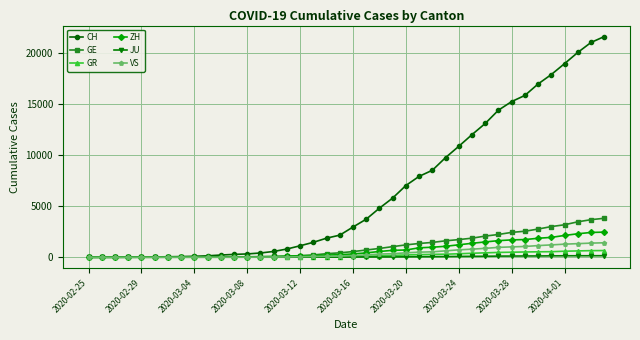

What is the highest value of the ZH series?

2461